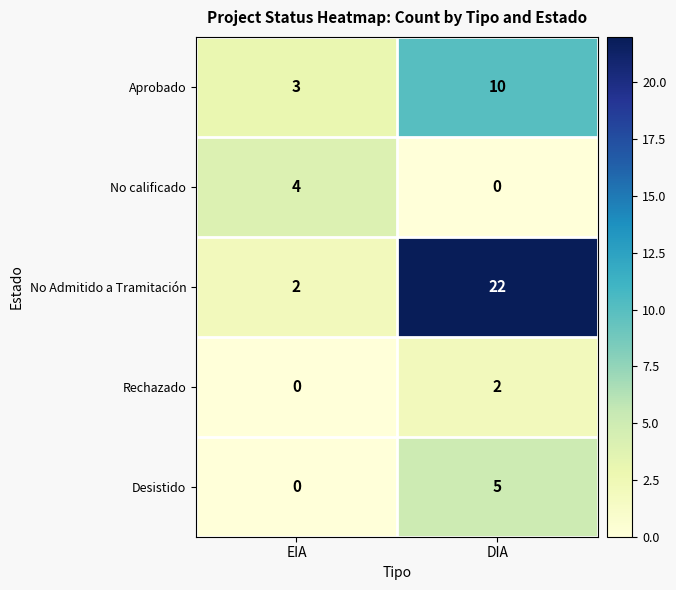

List the labels in order of No Admitido a Tramitación value, largest first.

DIA, EIA